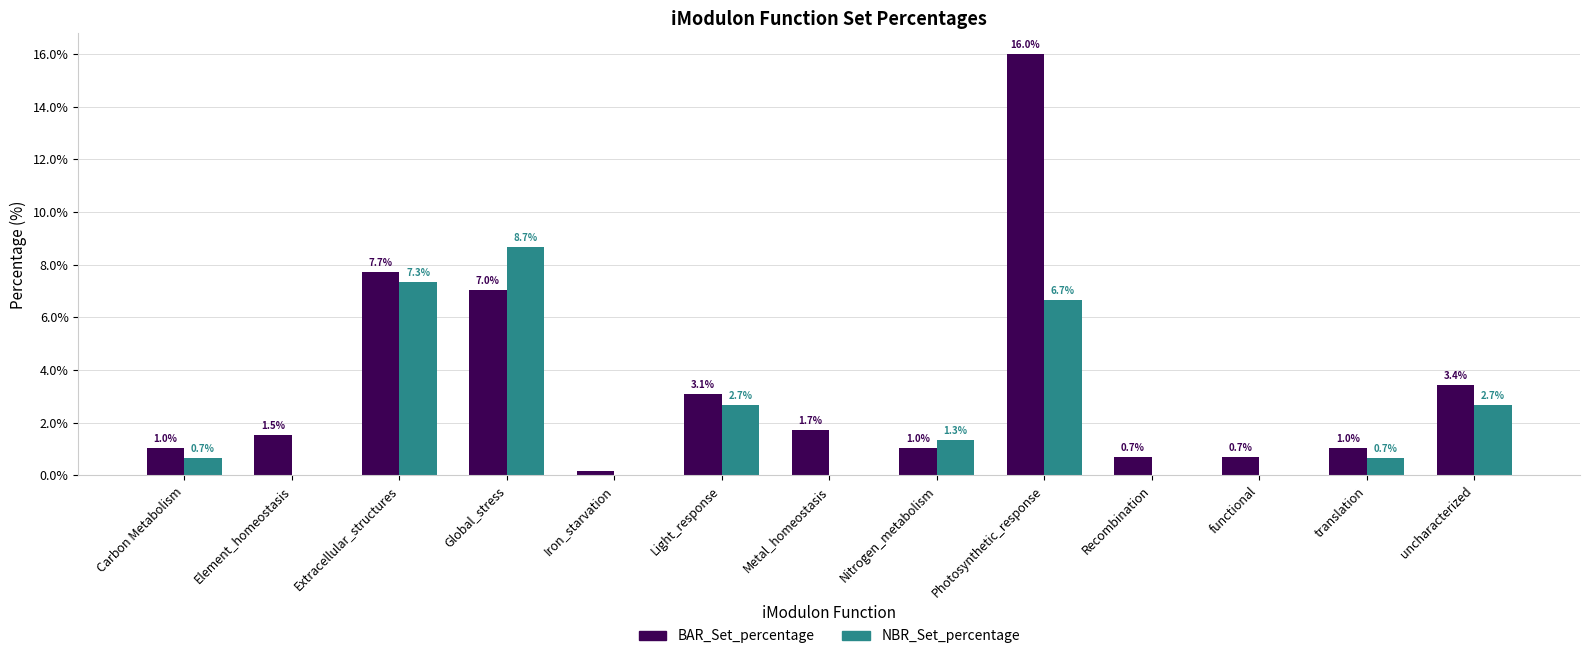

Is it true that NBR_Set_percentage equals 6.7 at Photosynthetic_response?

True